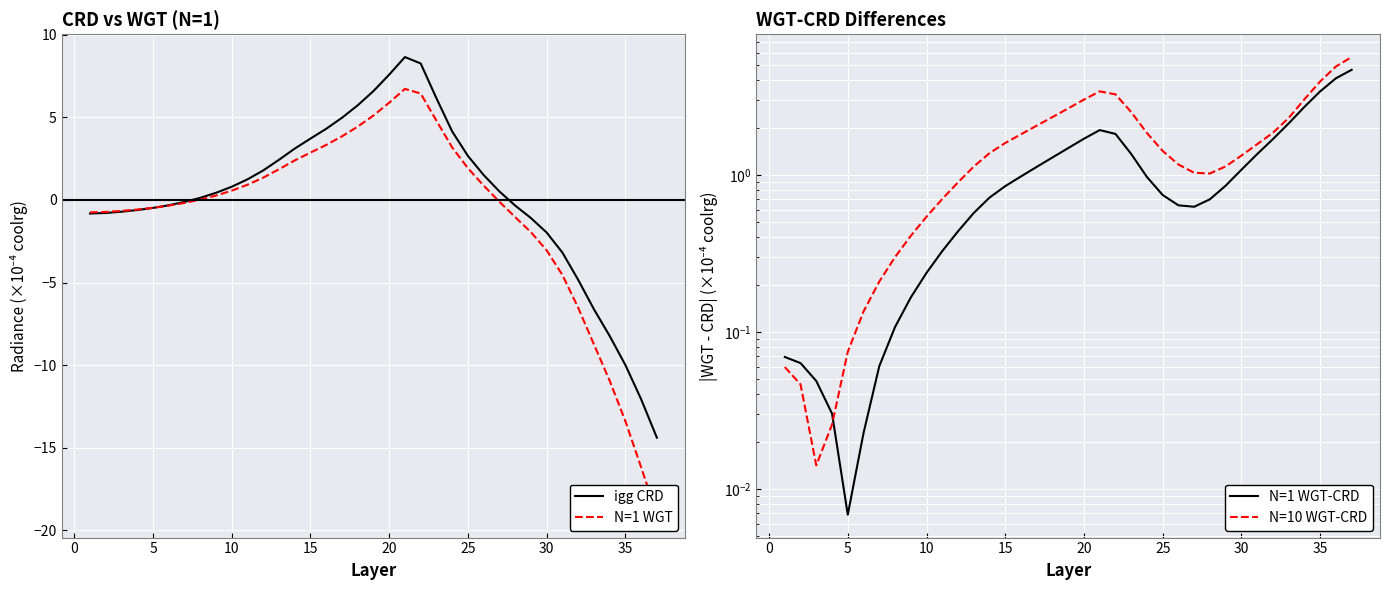

True or false: N=1 WGT-CRD has more than 2 points higher than both neighbors.

False